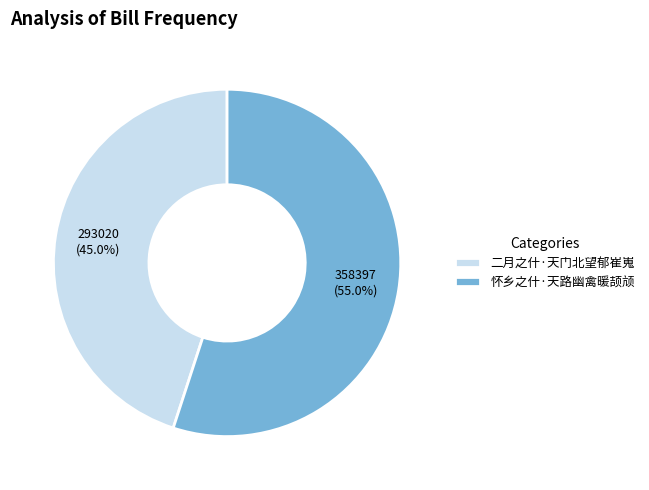

Rank the categories by value from highest to lowest.

怀乡之什·天路幽禽暖颉颃, 二月之什·天门北望郁崔嵬